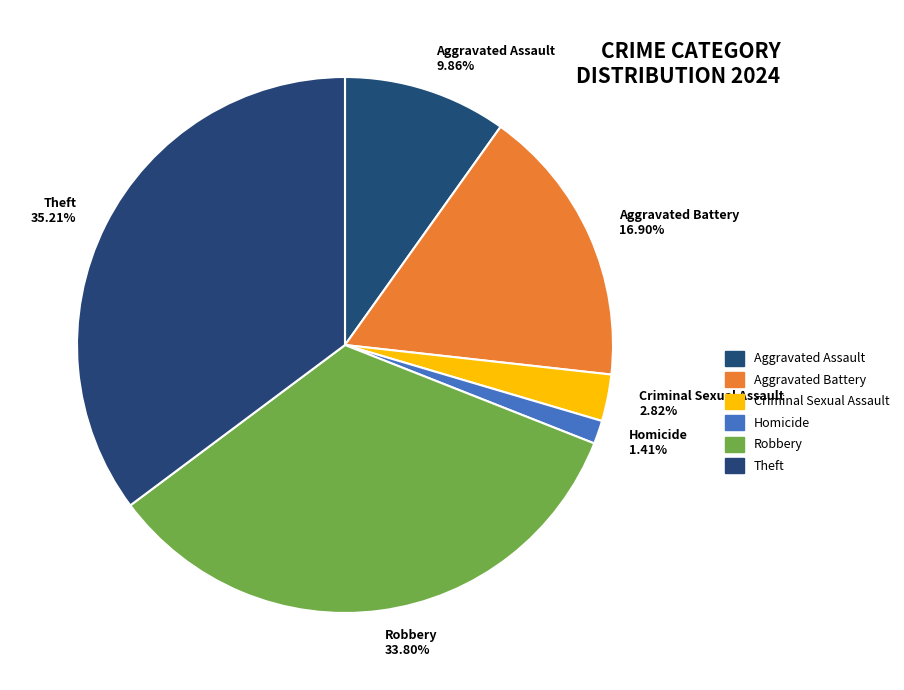

Does Homicide account for over 50% of the chart?

No